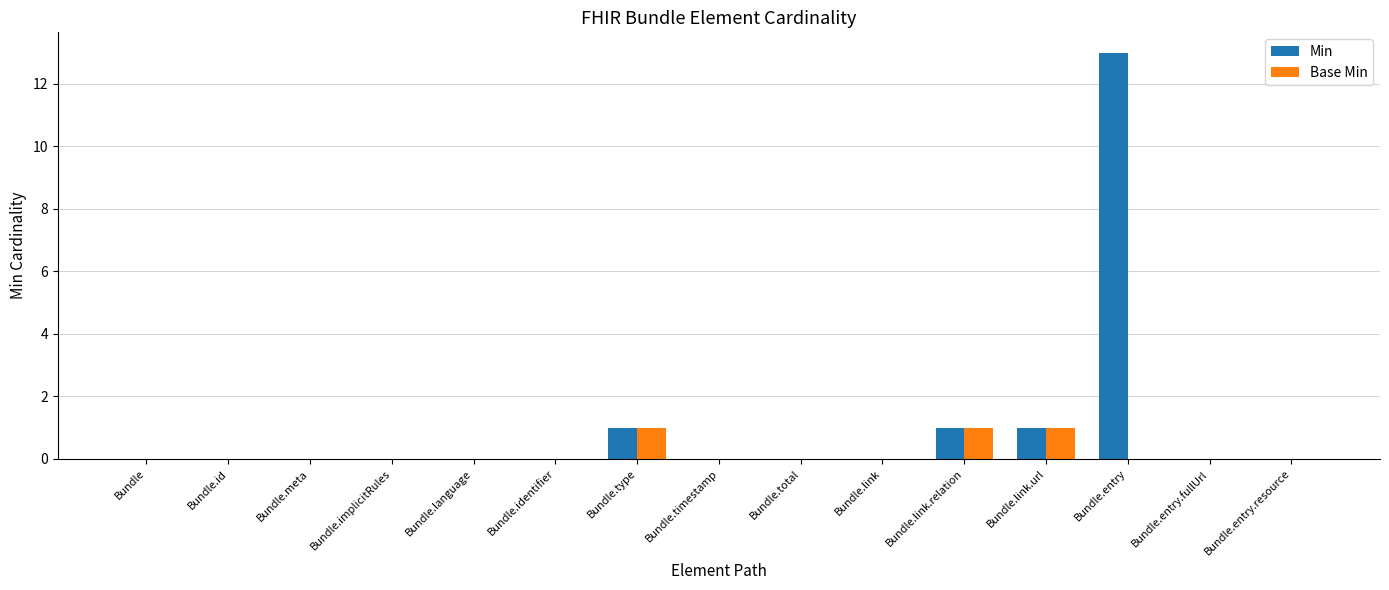

What is the highest value of the Base Min series?

1